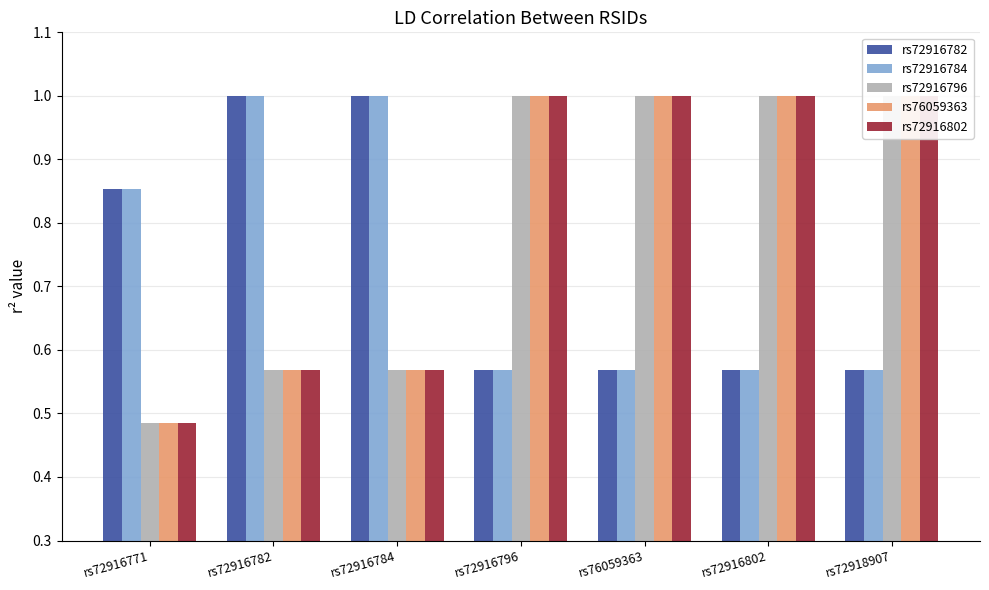

What is the difference between the highest and lowest values at rs72916784?

0.4